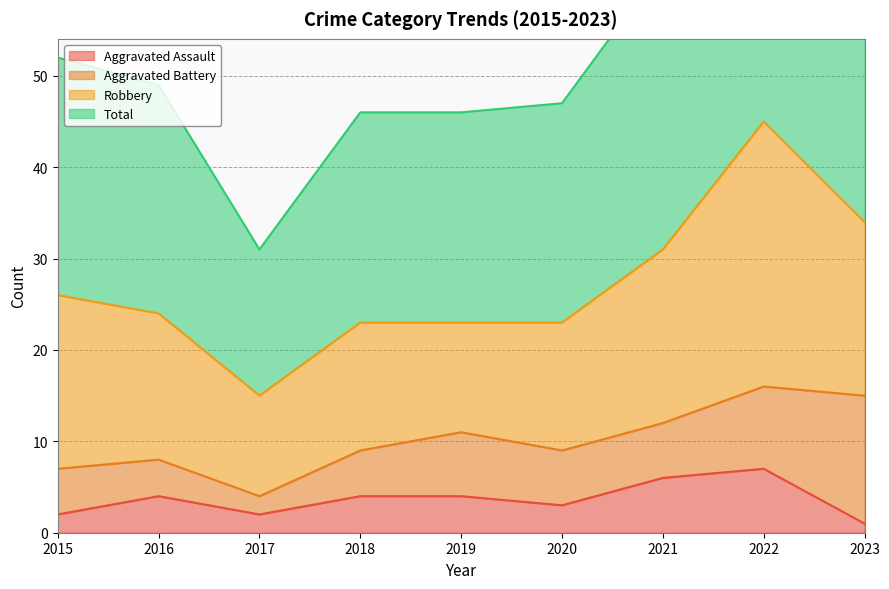

Does the chart display data point markers on the line(s)?

No